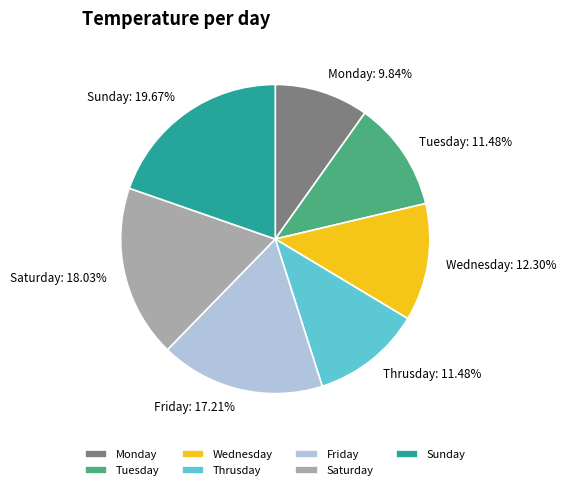

Combined, do Wednesday and Sunday account for over 50%?

No